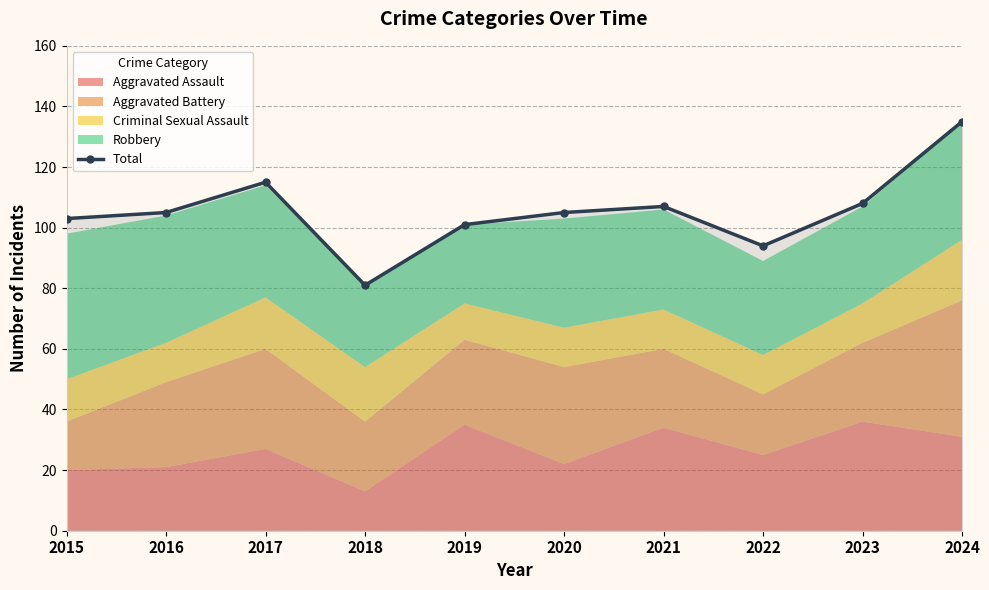

What is the change in value from 2021 to 2024?

+28